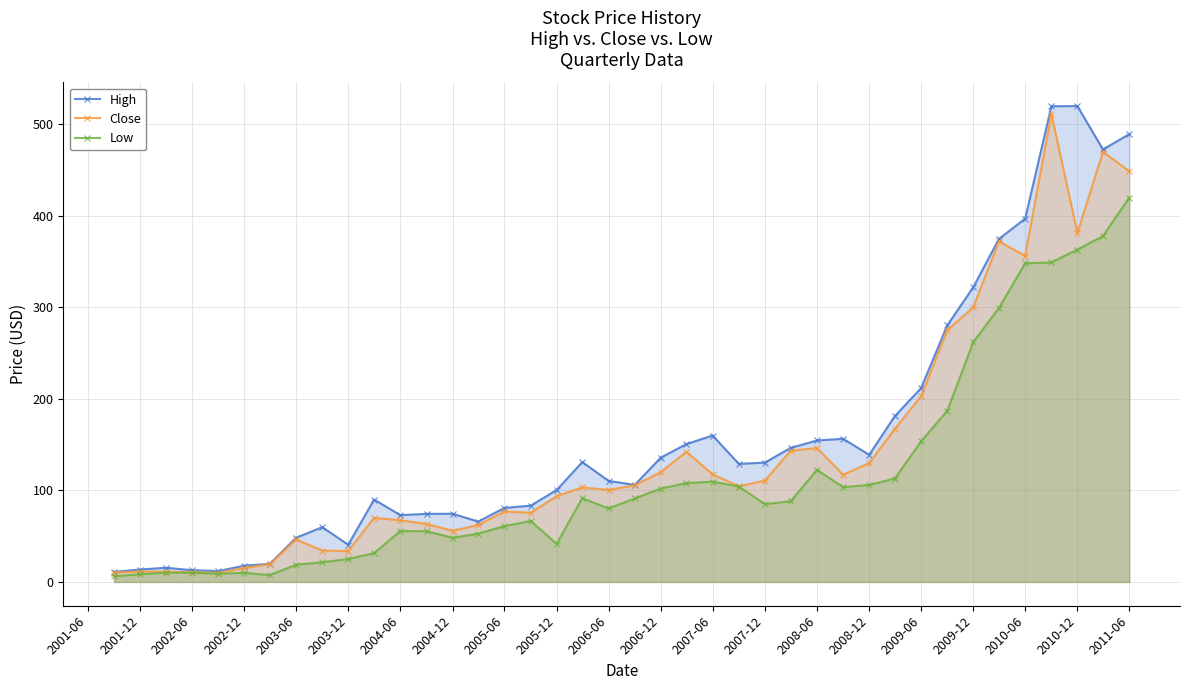

What is the difference between the second highest and second lowest values in the High series?

507.9